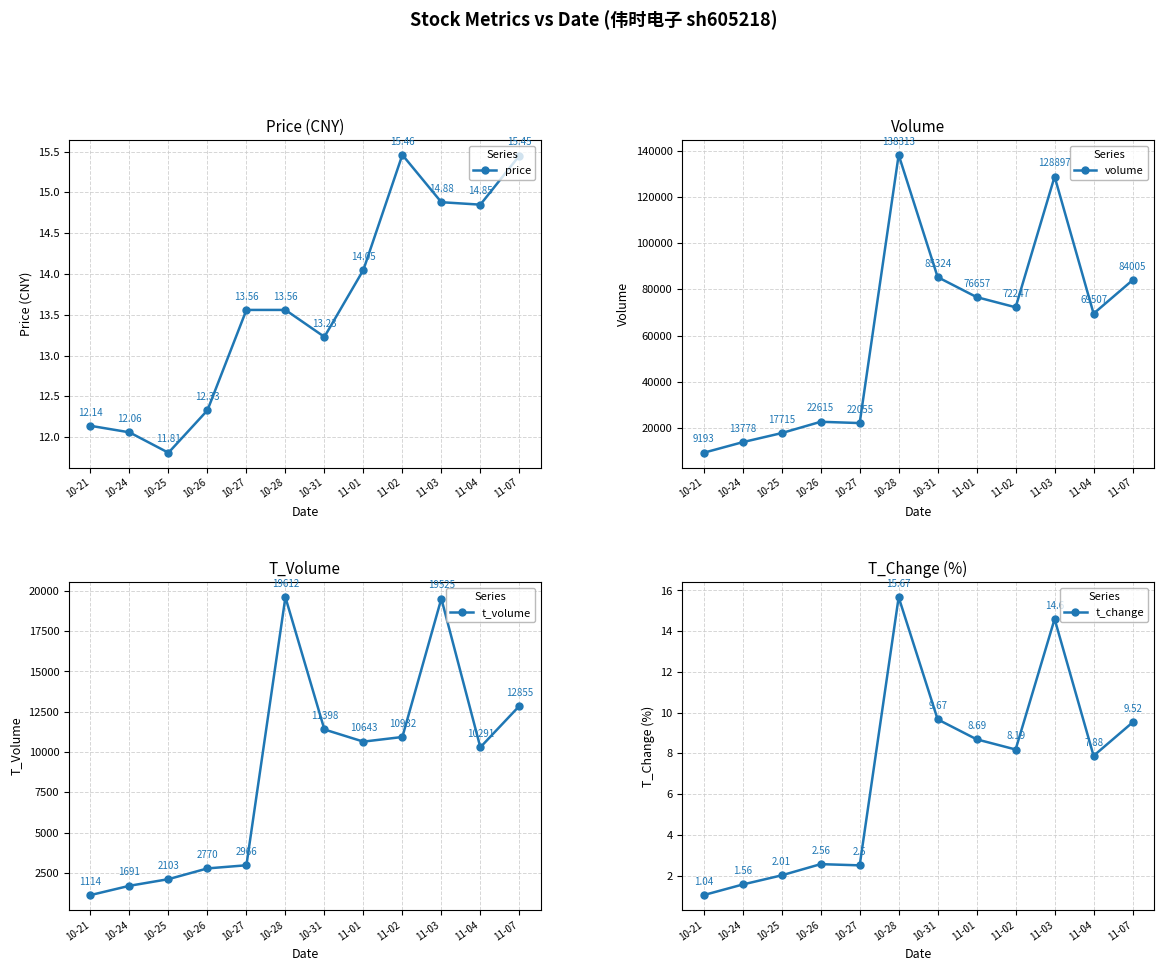

At how many categories does at least one series exceed 82558?

4